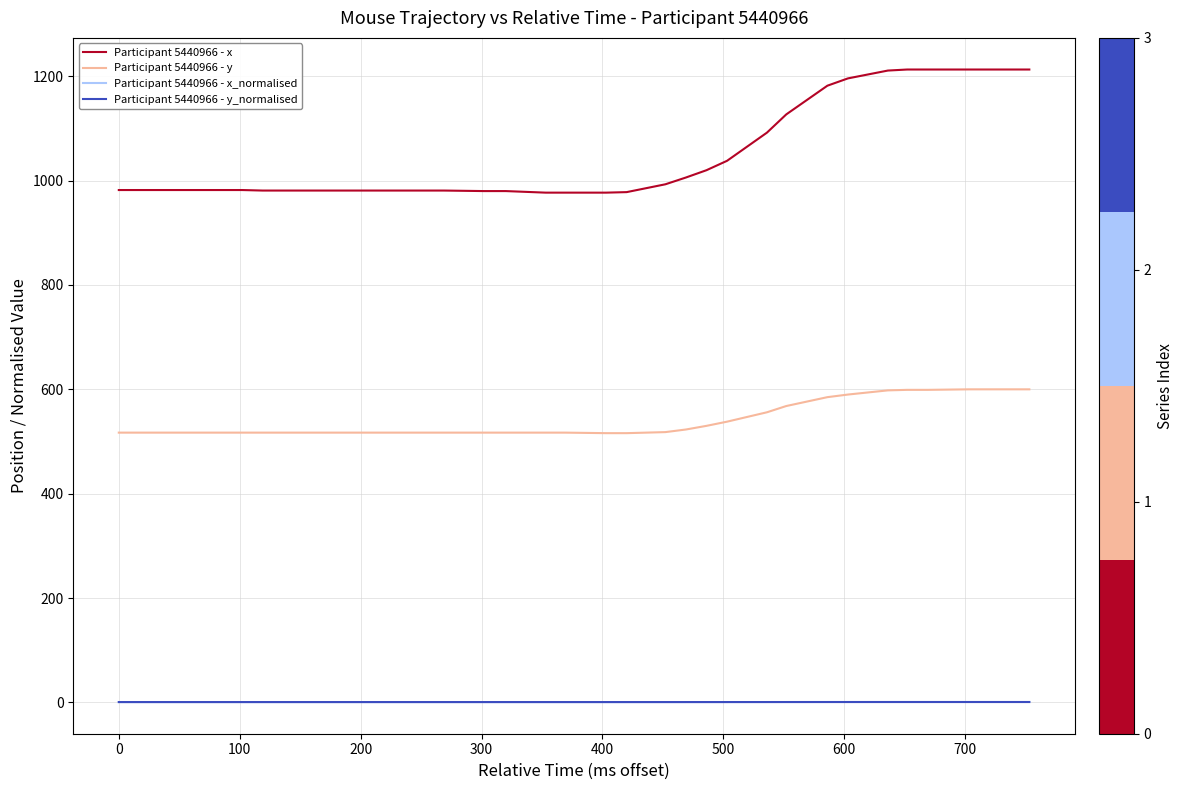

True or false: Participant 5440966 - x and Participant 5440966 - y cross at least once.

False